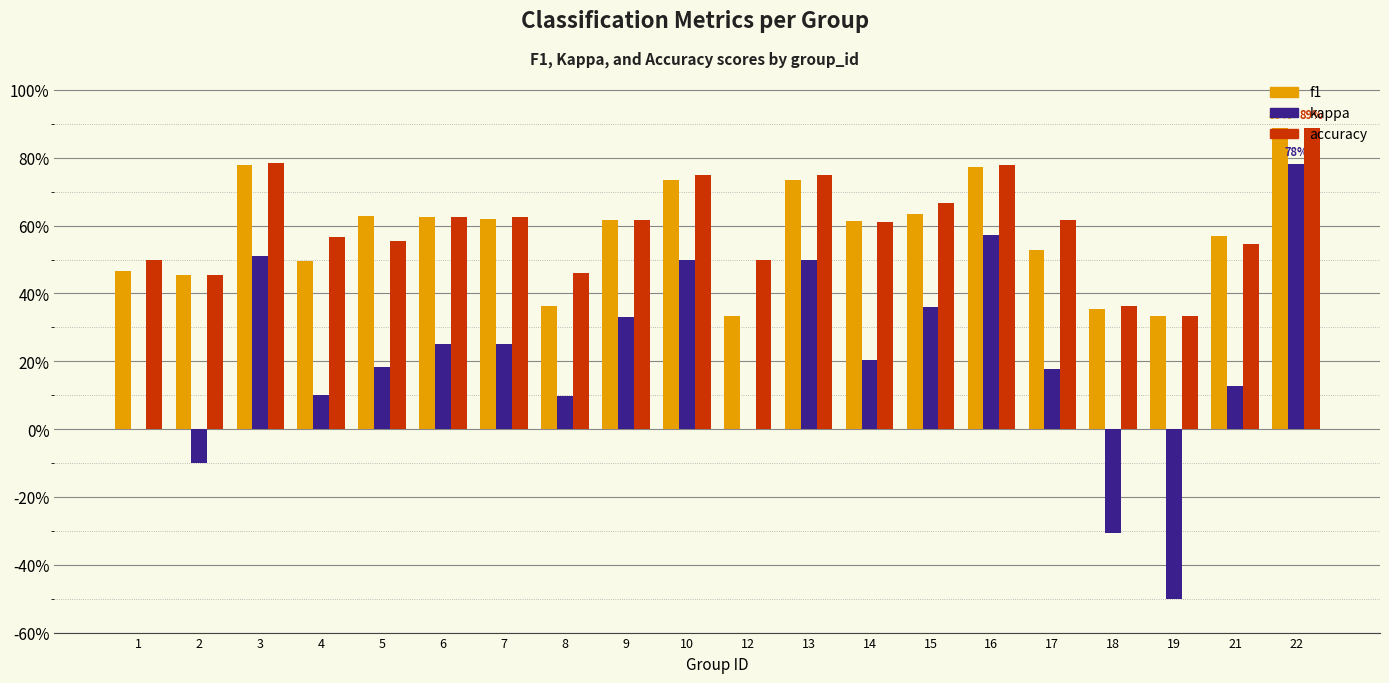

Where does the kappa series first go above 0?

3